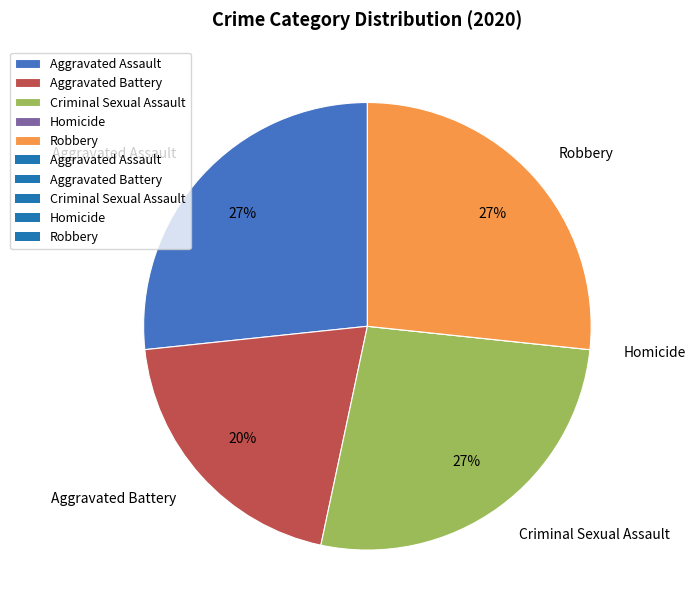

To the nearest percent, what is the average slice percentage?

20%